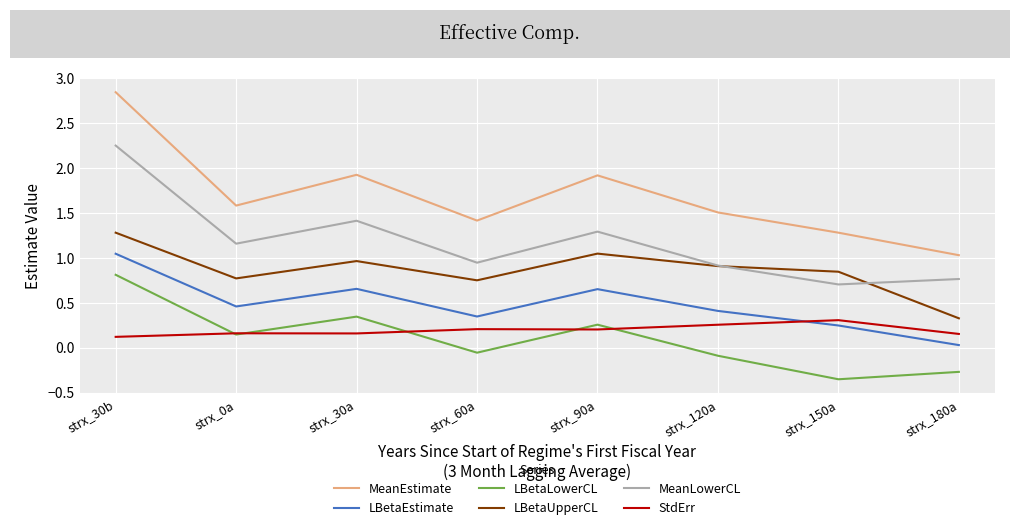

Is it true that MeanLowerCL equals 0.3 at strx_180a?

False